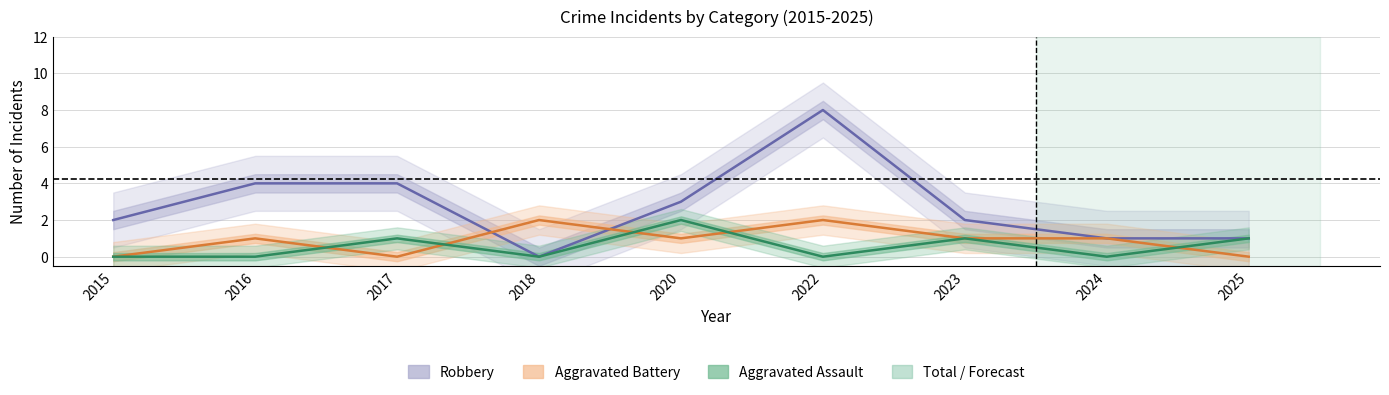

What value does the Robbery series have at 2022?

8